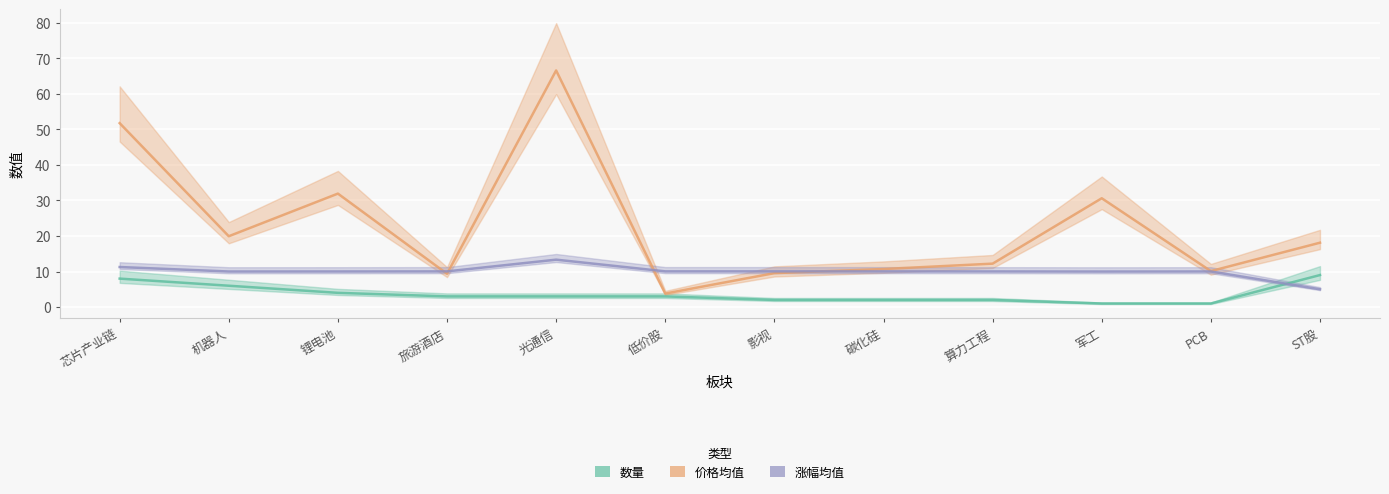

Is this an area chart (filled region under the line)?

No